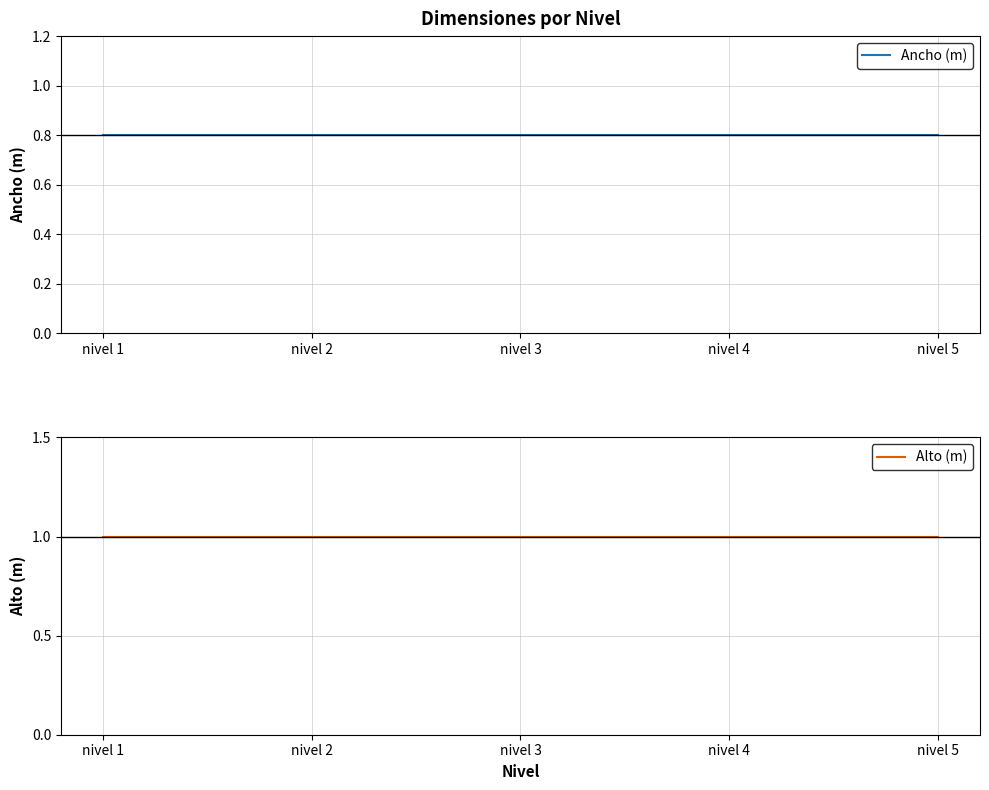

Which series has the largest range (max minus min)?

Ancho (m)